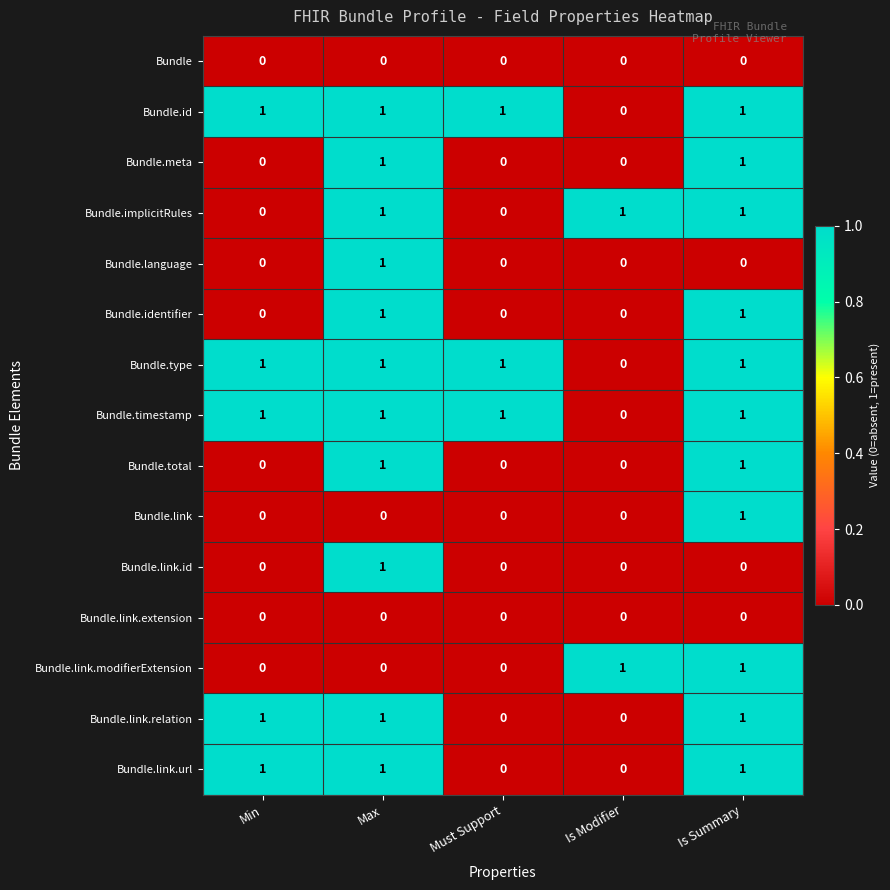

Is it true that Bundle.link.id equals 0 at Is Modifier?

True